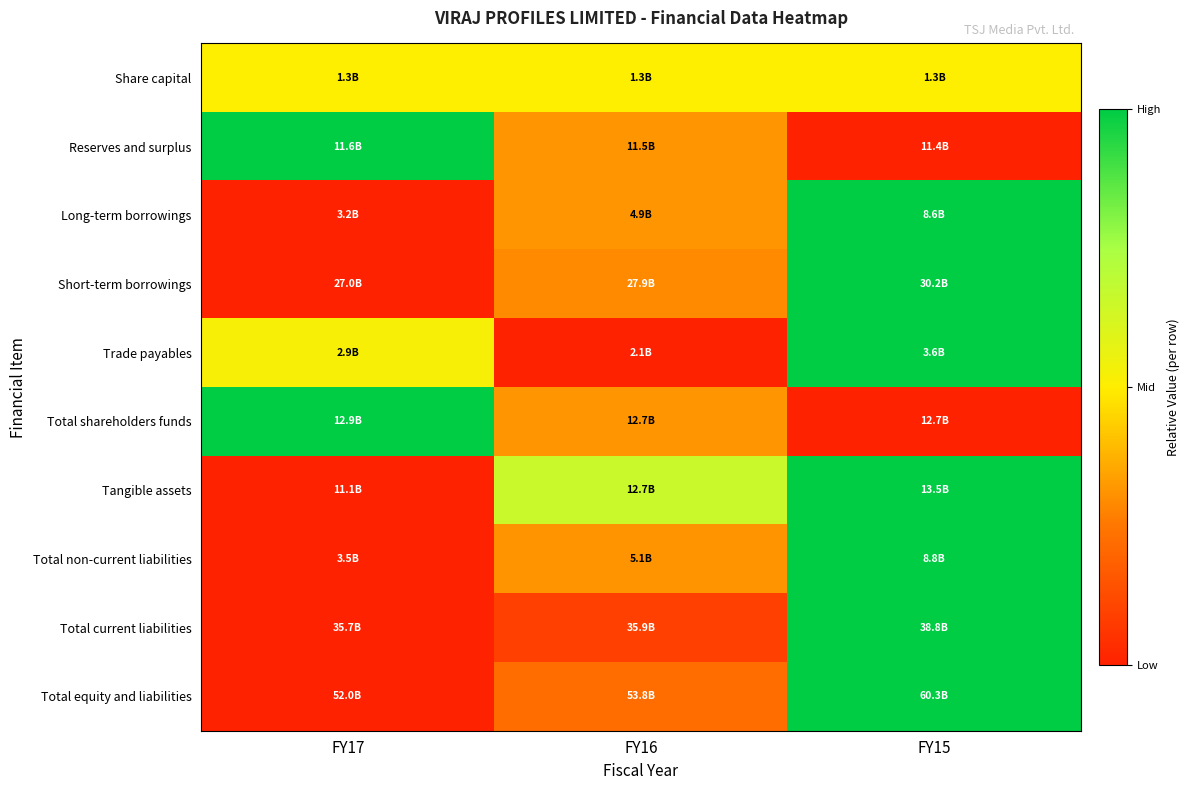

Reading left to right, transcribe all the data shown in this chart.

Share capital: FY17=0.5	FY16=0.5	FY15=0.5
Reserves and surplus: FY17=1.0	FY16=0.3	FY15=0.0
Long-term borrowings: FY17=0.0	FY16=0.3	FY15=1.0
Short-term borrowings: FY17=0.0	FY16=0.3	FY15=1.0
Trade payables: FY17=0.5	FY16=0.0	FY15=1.0
Total shareholders funds: FY17=1.0	FY16=0.3	FY15=0.0
Tangible assets: FY17=0.0	FY16=0.7	FY15=1.0
Total non-current liabilities: FY17=0.0	FY16=0.3	FY15=1.0
Total current liabilities: FY17=0.0	FY16=0.1	FY15=1.0
Total equity and liabilities: FY17=0.0	FY16=0.2	FY15=1.0